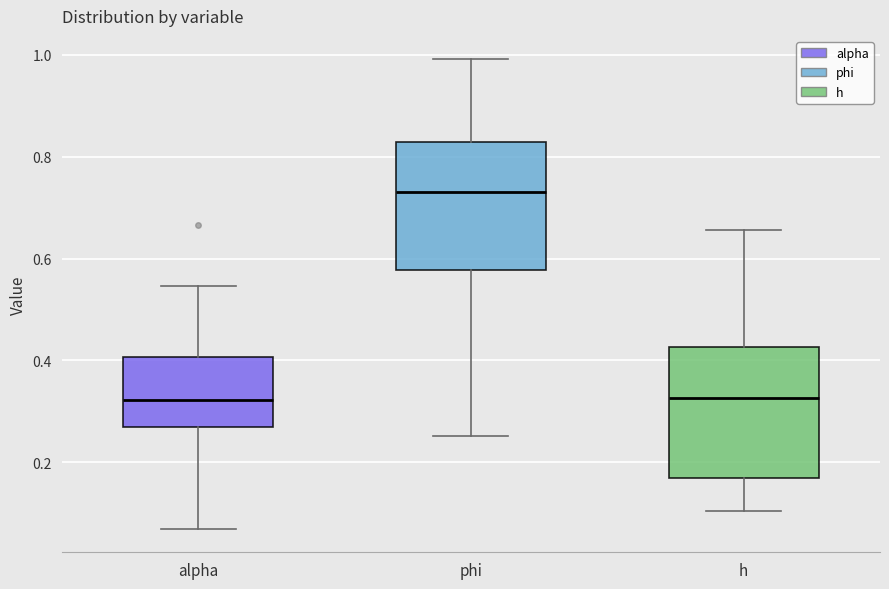

Where is the upper edge of the box for alpha on the y-axis? The values are not printed on the chart, so give them approximately, as read against the axis.

0.40